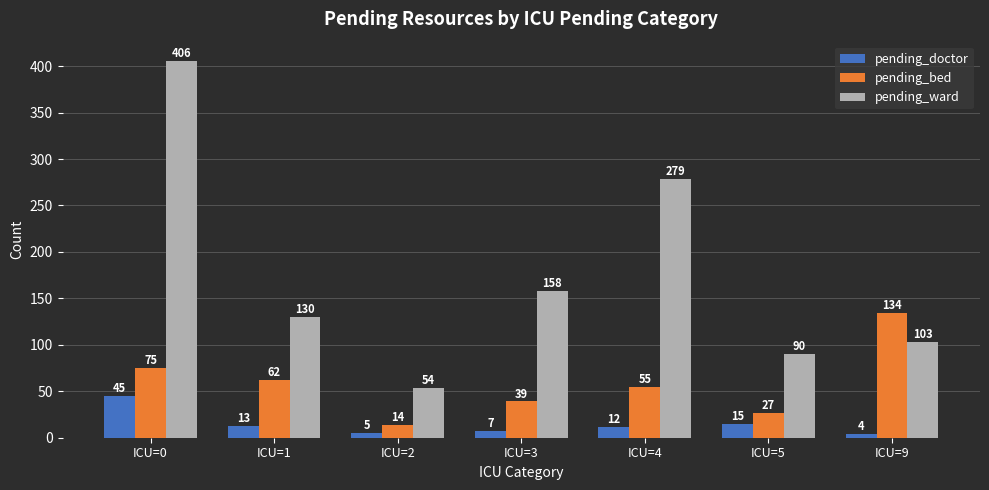

Rank the series at ICU=3 from lowest to highest value.

pending_doctor, pending_bed, pending_ward